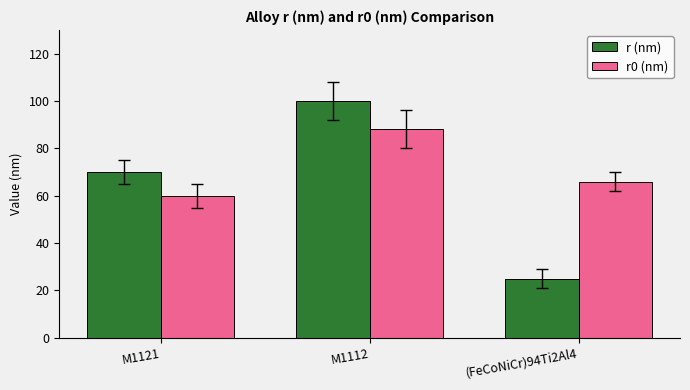

Are the bars horizontal?

No